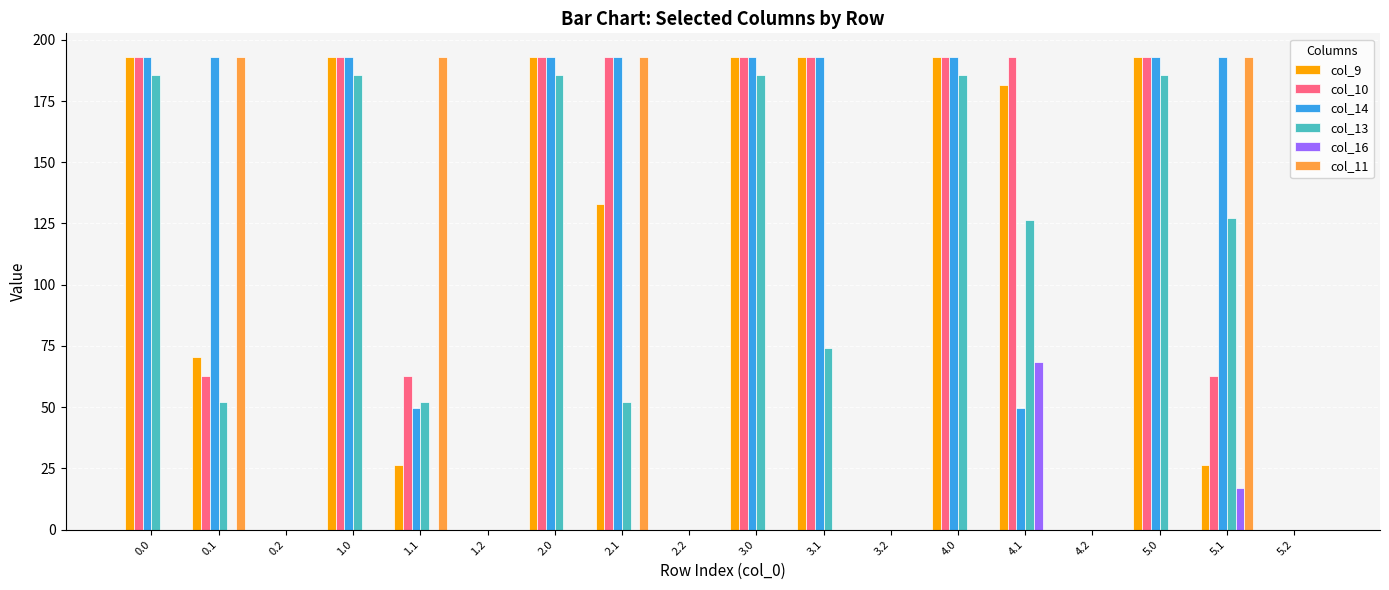

Between 1.1 and 5.0, which series saw the biggest shift?

col_11